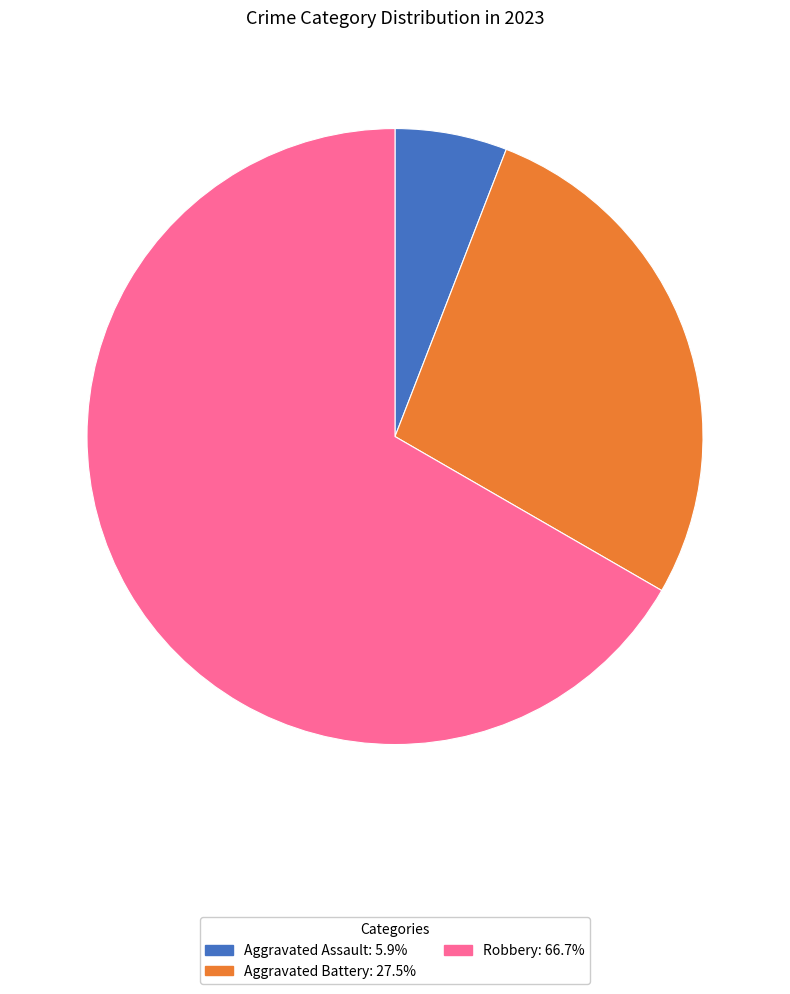

Is there a majority slice in this chart?

Yes